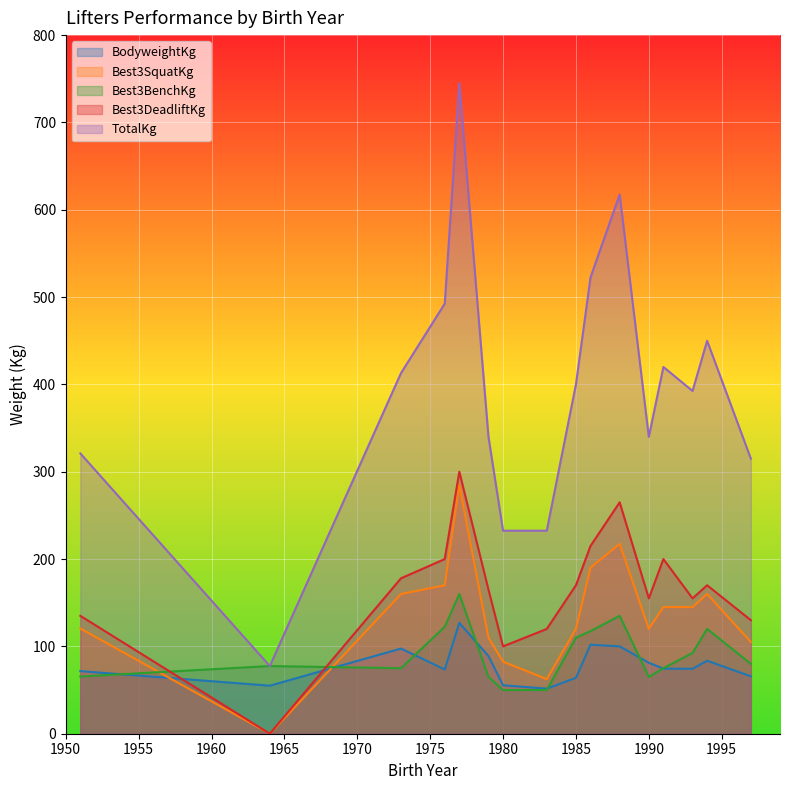

Which series has the widest spread of values?

TotalKg